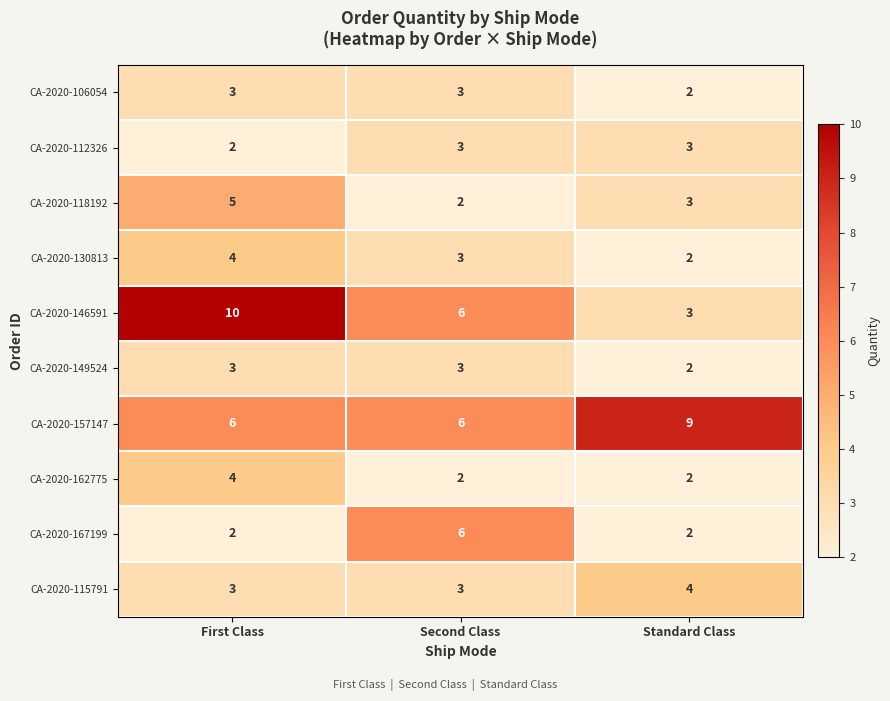

What value does the CA-2020-115791 series have at Standard Class?

4